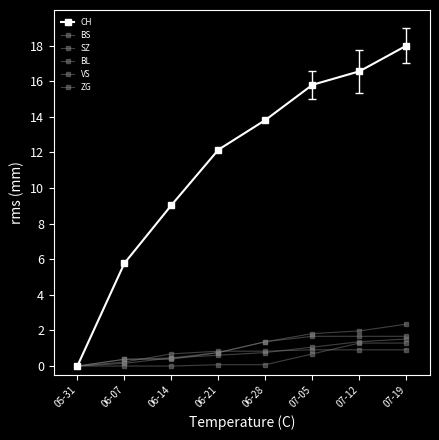

What is the difference between the maximum and minimum values in the BS series?

0.9